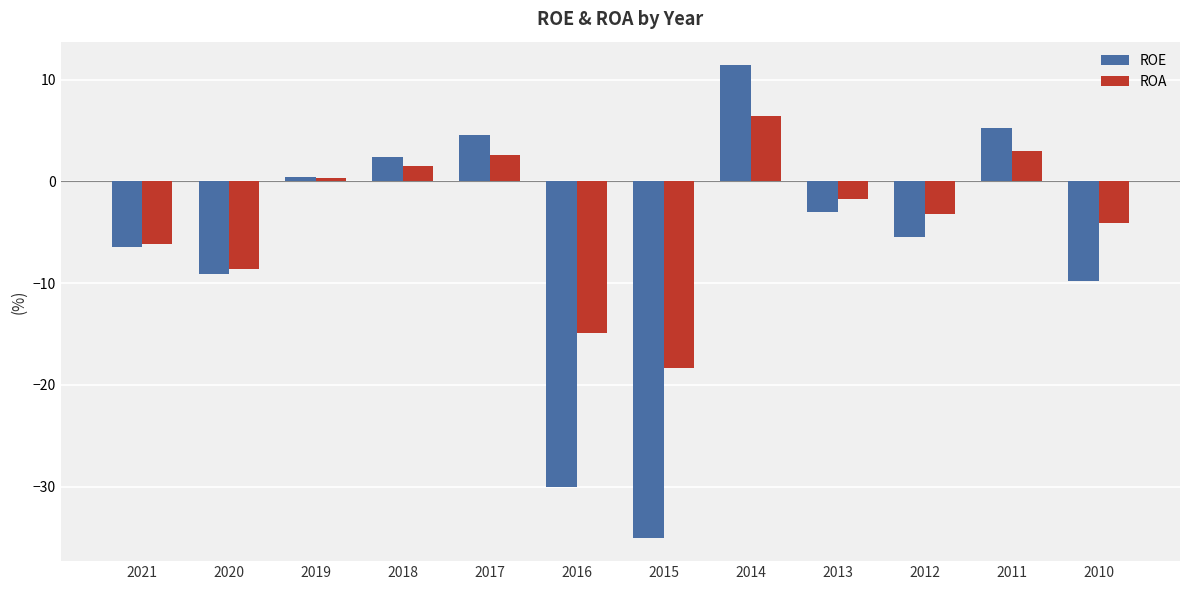

Rank the series by their average value, from highest to lowest.

ROA, ROE